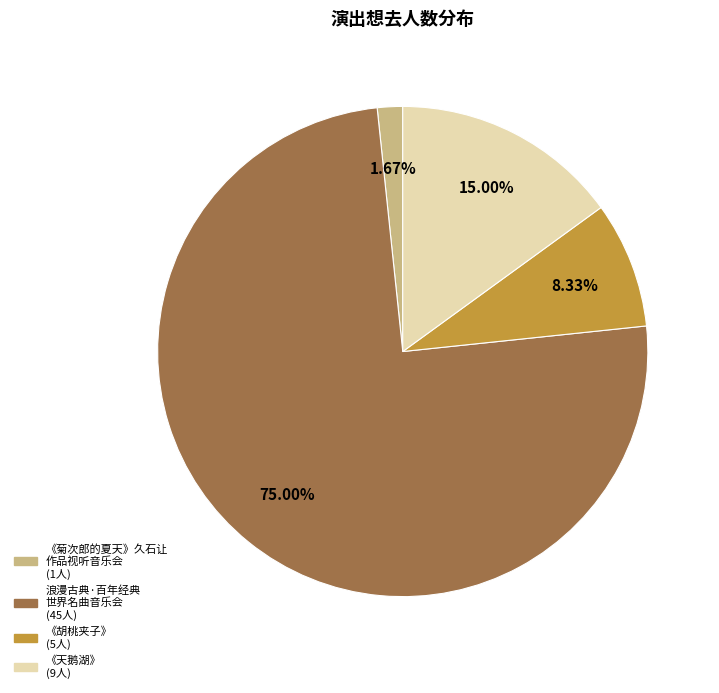

To the nearest percent, what is the average slice percentage?

25%